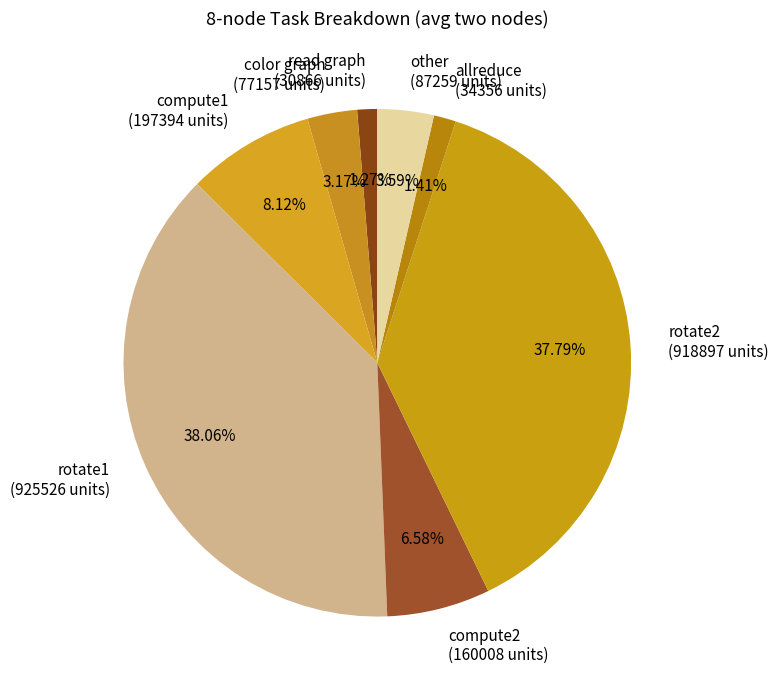

Does any single category account for the majority?

No